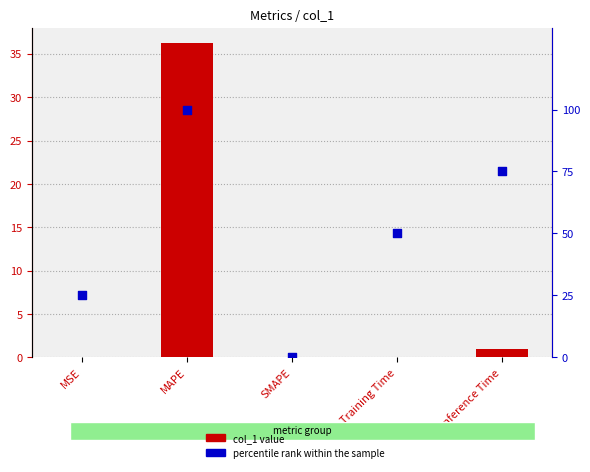

Which series has the largest Y range (max minus min)?

percentile rank within the sample